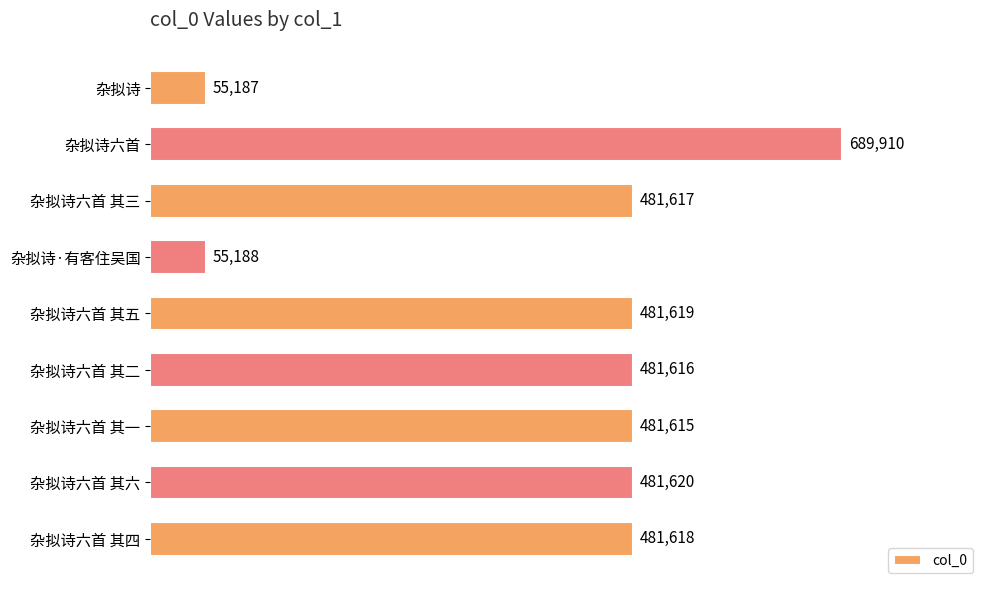

Approximately how many times larger is the value at 杂拟诗六首 其二 compared to 杂拟诗六首 其五?

1.0